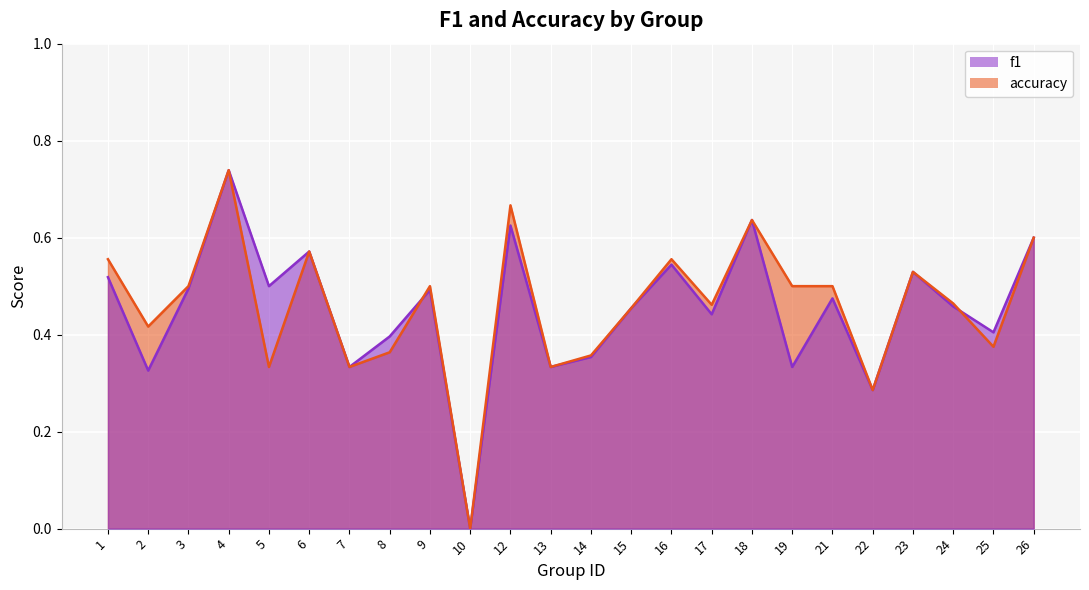

List the series in order of their peak value, highest first.

f1, accuracy